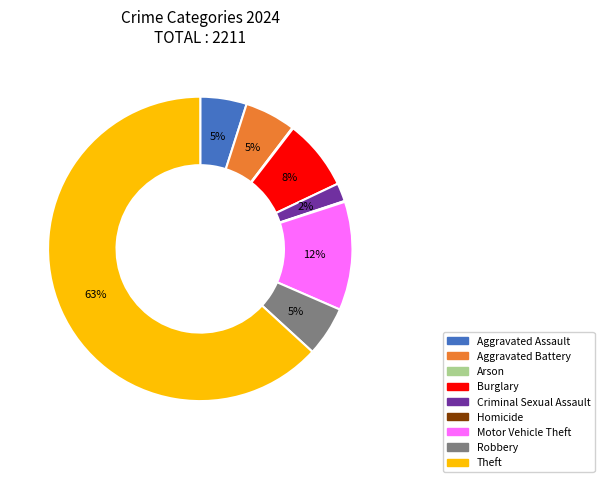

Is there a majority slice in this chart?

Yes